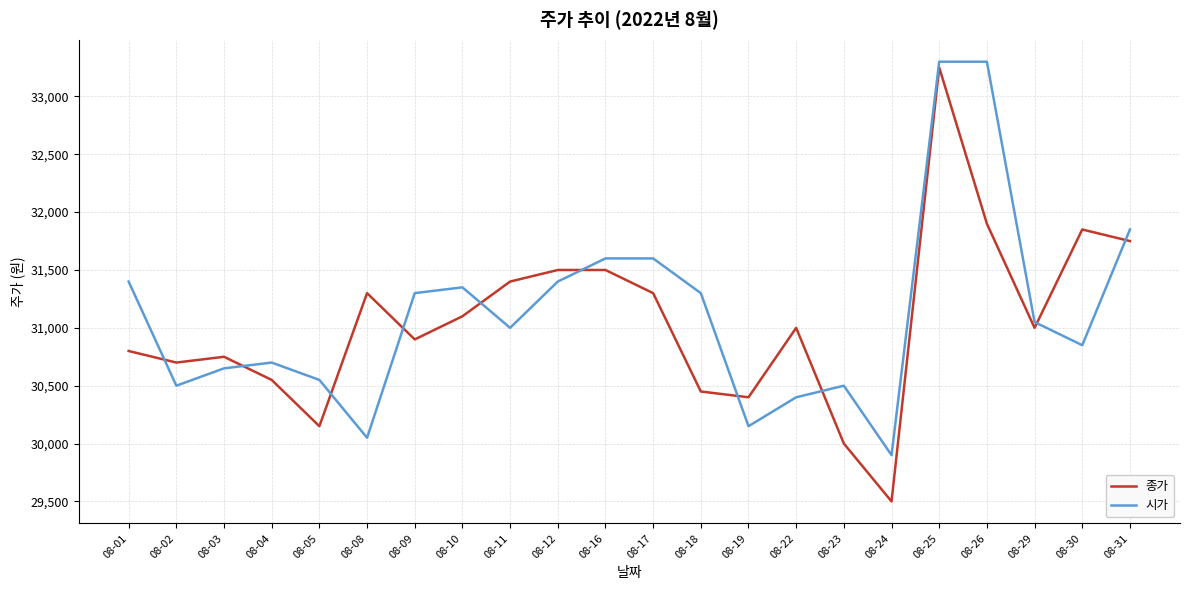

What is the total value across all series at 08-16?

63100